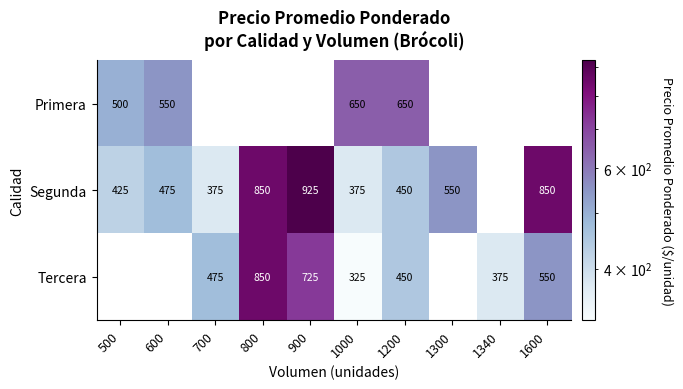

Rank the series at 1000 from highest to lowest value.

Primera, Segunda, Tercera